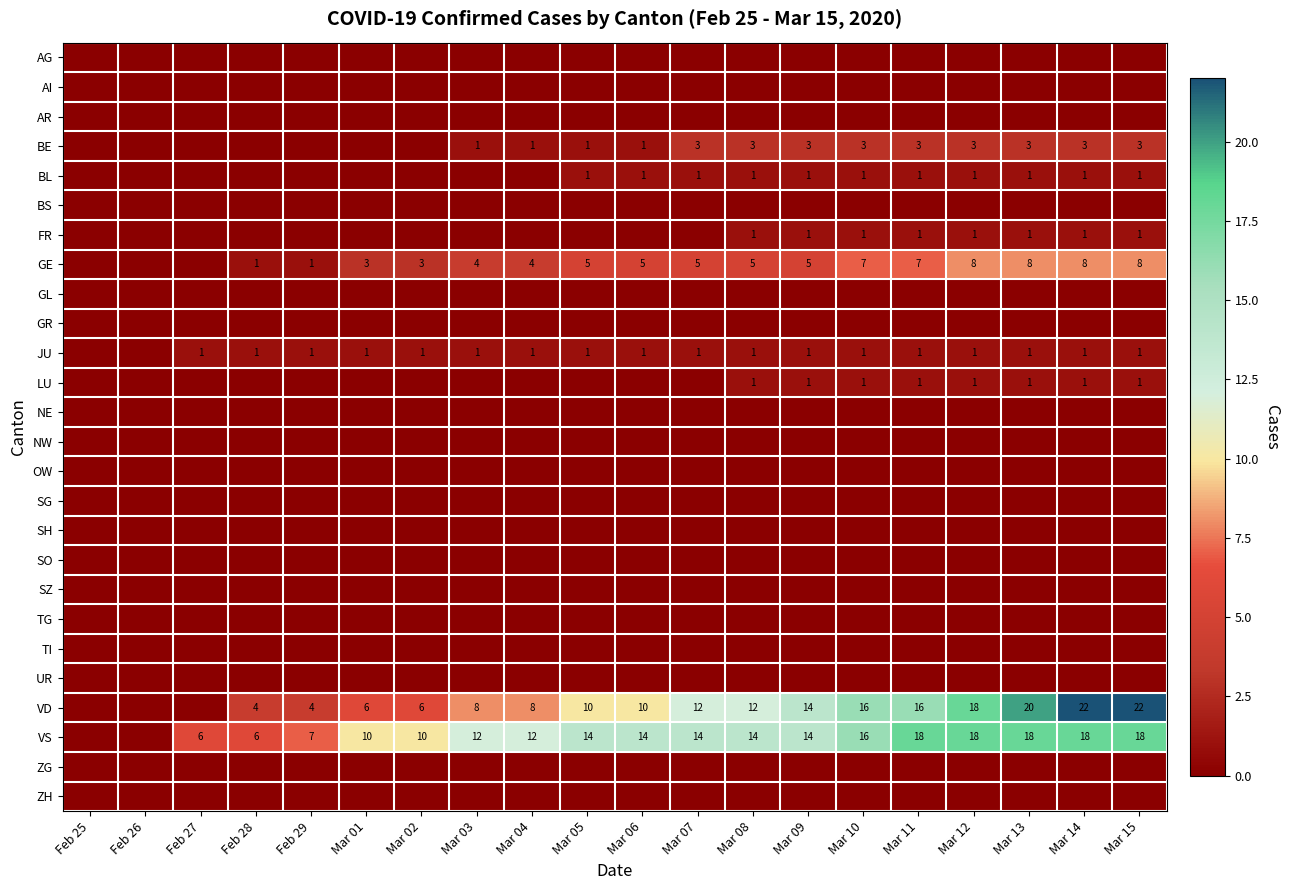

Is it true that VS equals 13 at Mar 01?

False